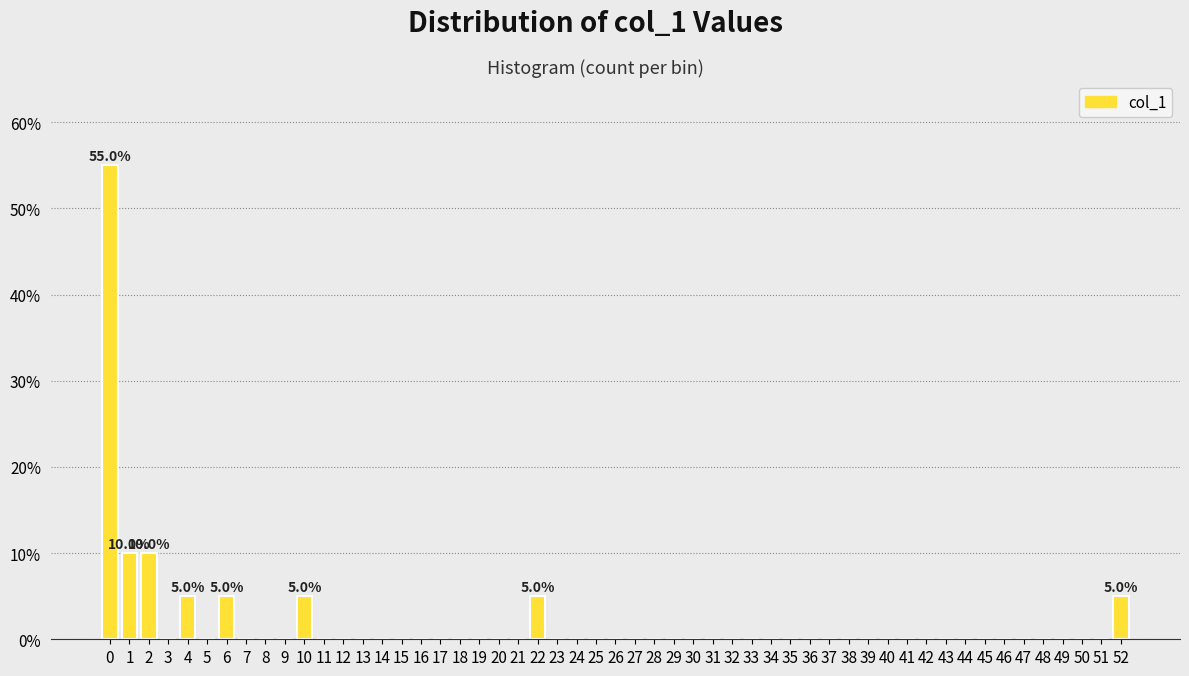

Over which range of the x-axis is the bar tallest?

0 to 1